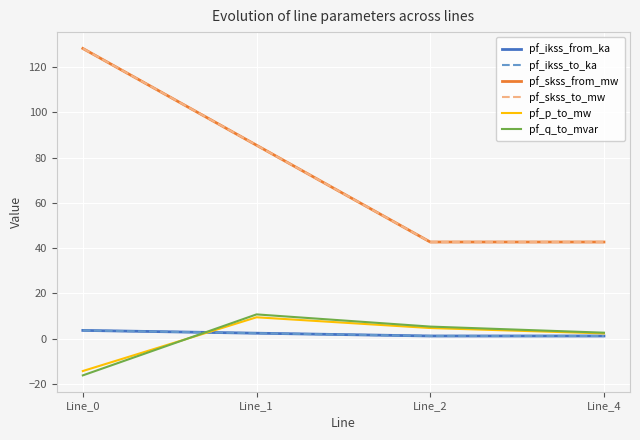

Does the chart have visible grid lines?

Yes